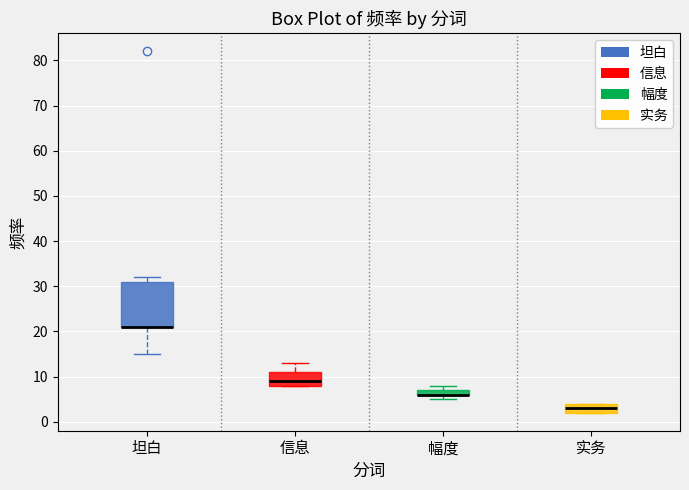

Where is the upper edge of the box for 幅度 on the y-axis? The values are not printed on the chart, so give them approximately, as read against the axis.

7